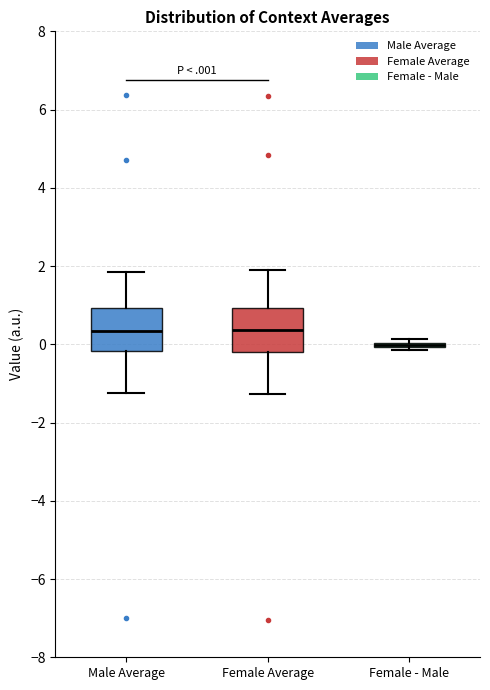

Reading left to right, read every box against the y-axis: the position of its median line, the range the box covers, and the ends of its whiskers. The values are not printed on the chart, so give them approximately, as read against the axis.

Male Average: median 0.4, box -0.2 to 1.0, whiskers -1.2 to 1.8
Female Average: median 0.4, box -0.2 to 1.0, whiskers -1.2 to 1.8
Female - Male: box collapsed to a line at 0.0, whiskers -0.2 to 0.2